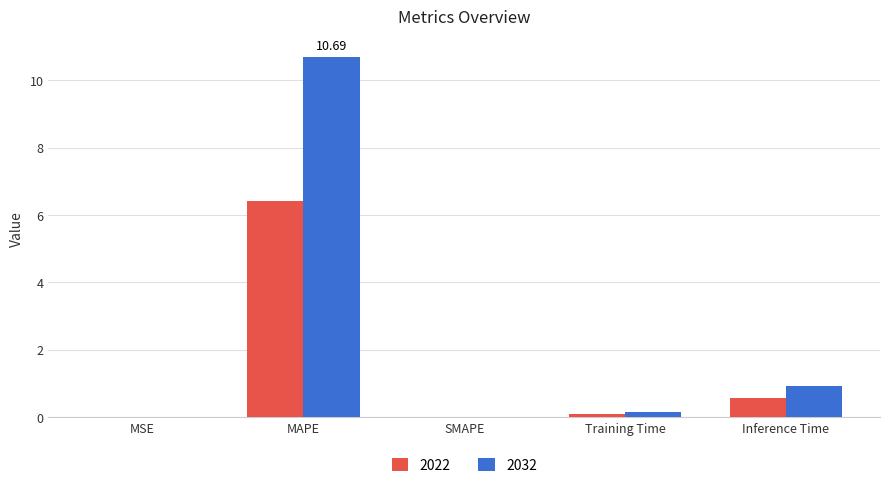

At which category is the sum across all series the highest?

MAPE